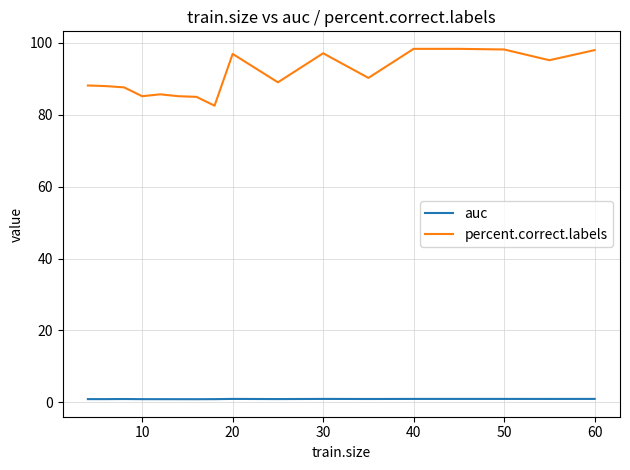

List the series in order of their overall mean, lowest first.

auc, percent.correct.labels